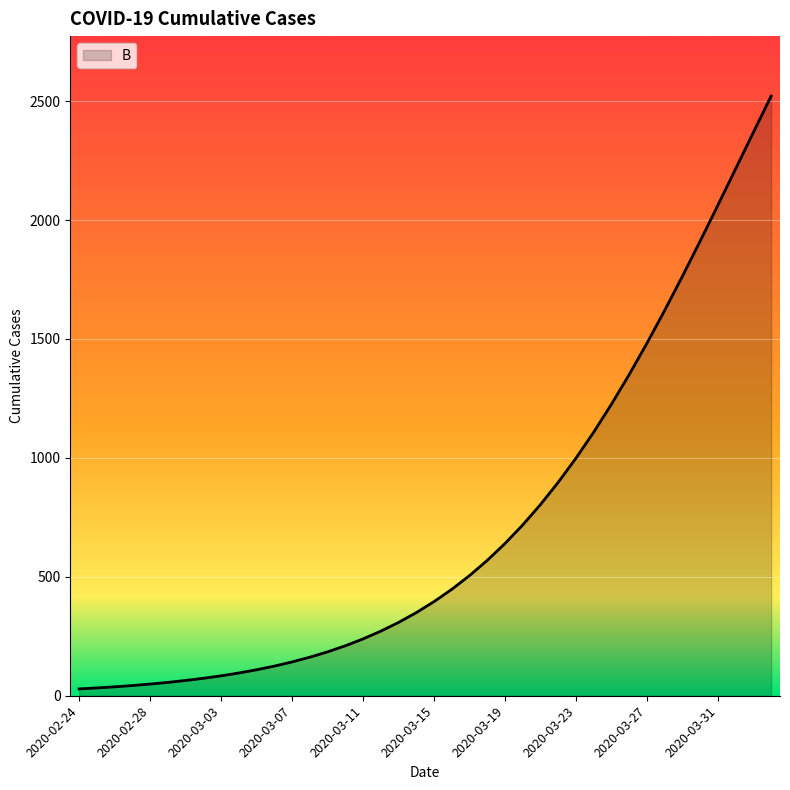

How many series are shown in this chart?

1